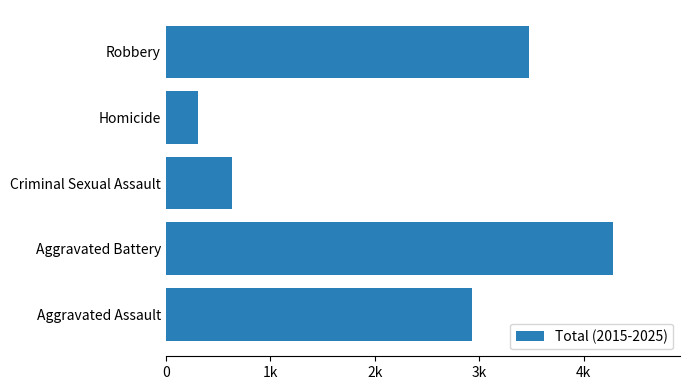

Rank the categories by value from lowest to highest.

Homicide, Criminal Sexual Assault, Aggravated Assault, Robbery, Aggravated Battery